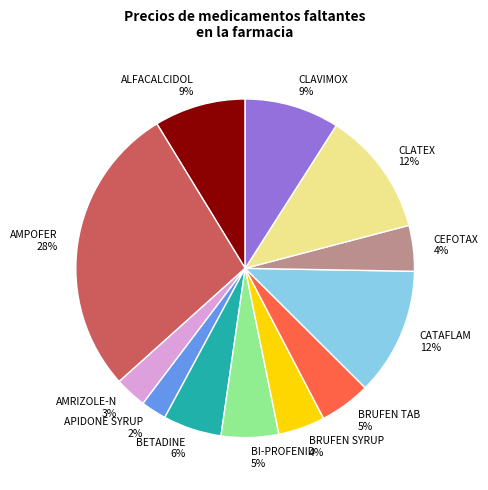

Is CATAFLAM the majority of the pie?

No